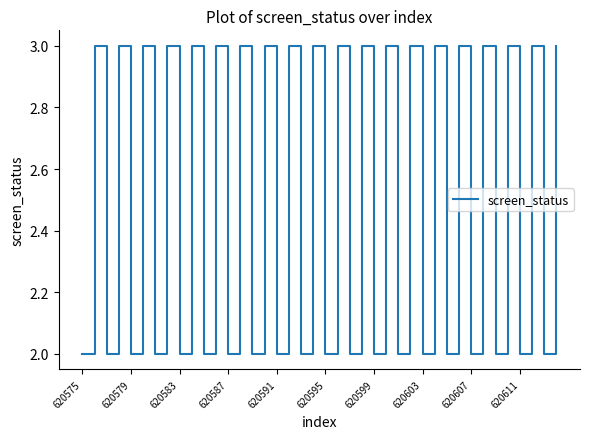

What is the greatest value displayed?

3